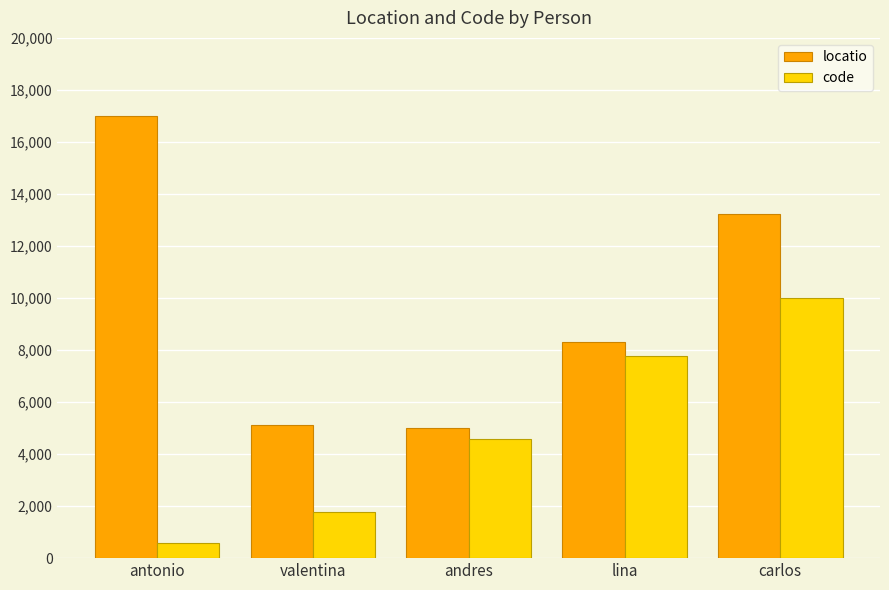

The value of locatio at carlos is 21677. True or false?

False